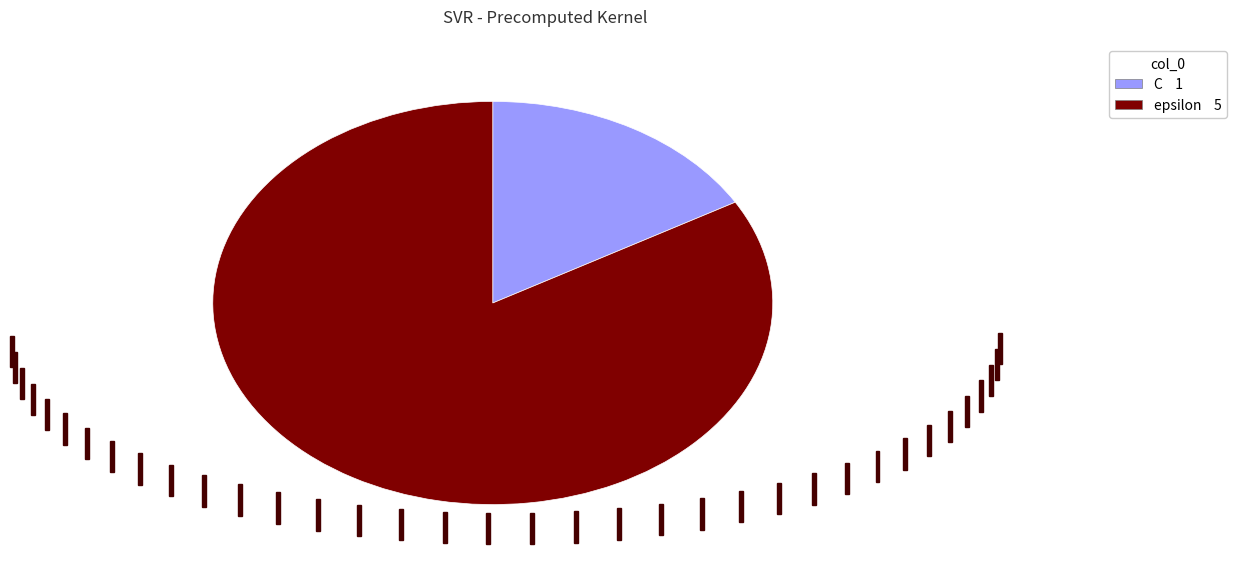

Does C represent more than half of the total?

No